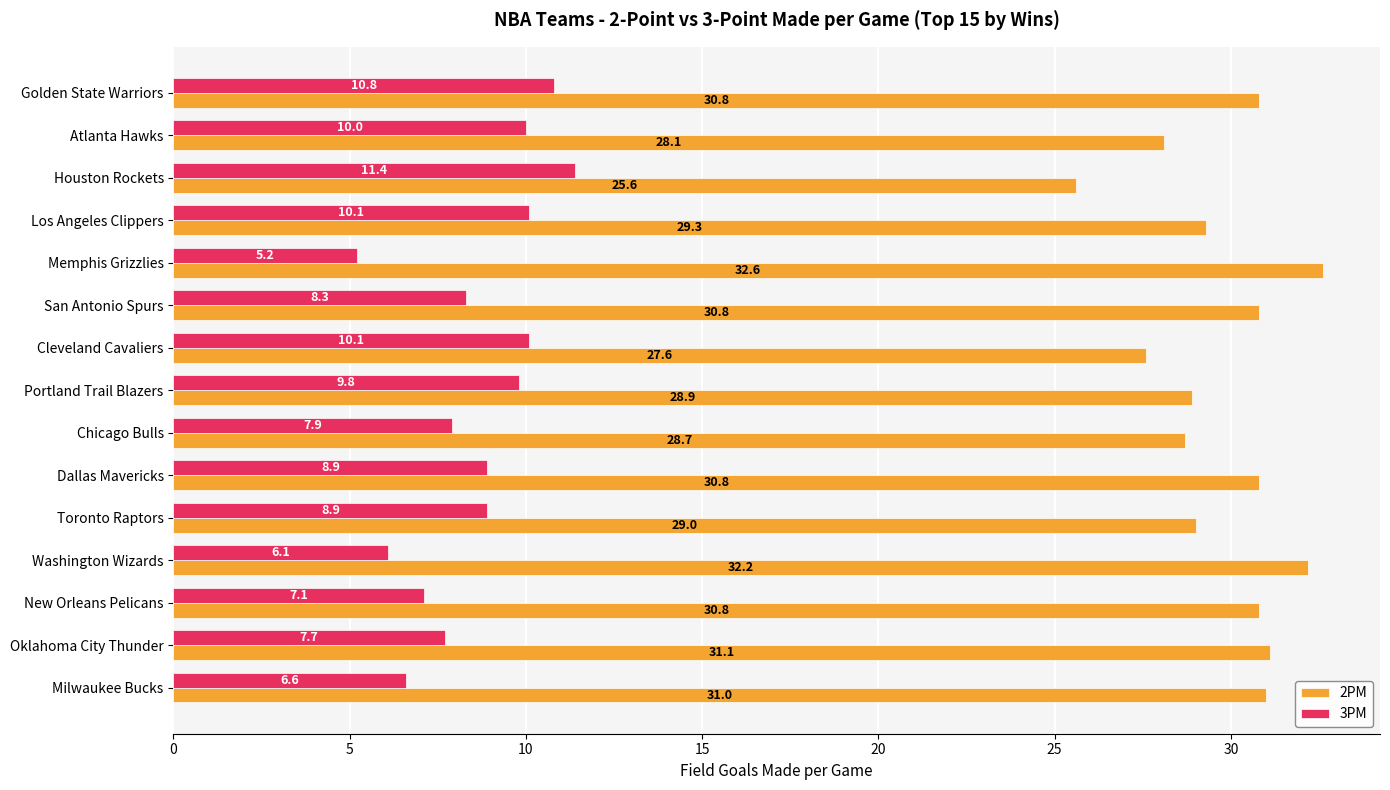

List the series in order of their overall mean, lowest first.

3PM, 2PM